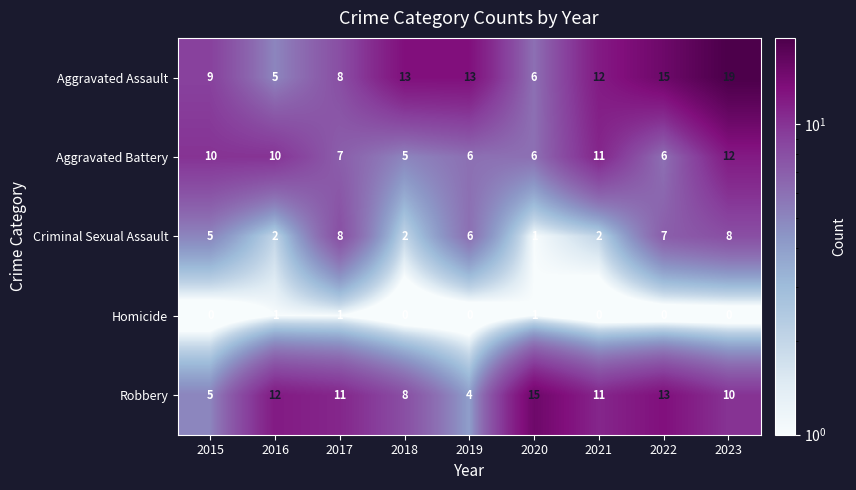

Rank the series by their maximum value, from lowest to highest.

Homicide, Criminal Sexual Assault, Aggravated Battery, Robbery, Aggravated Assault